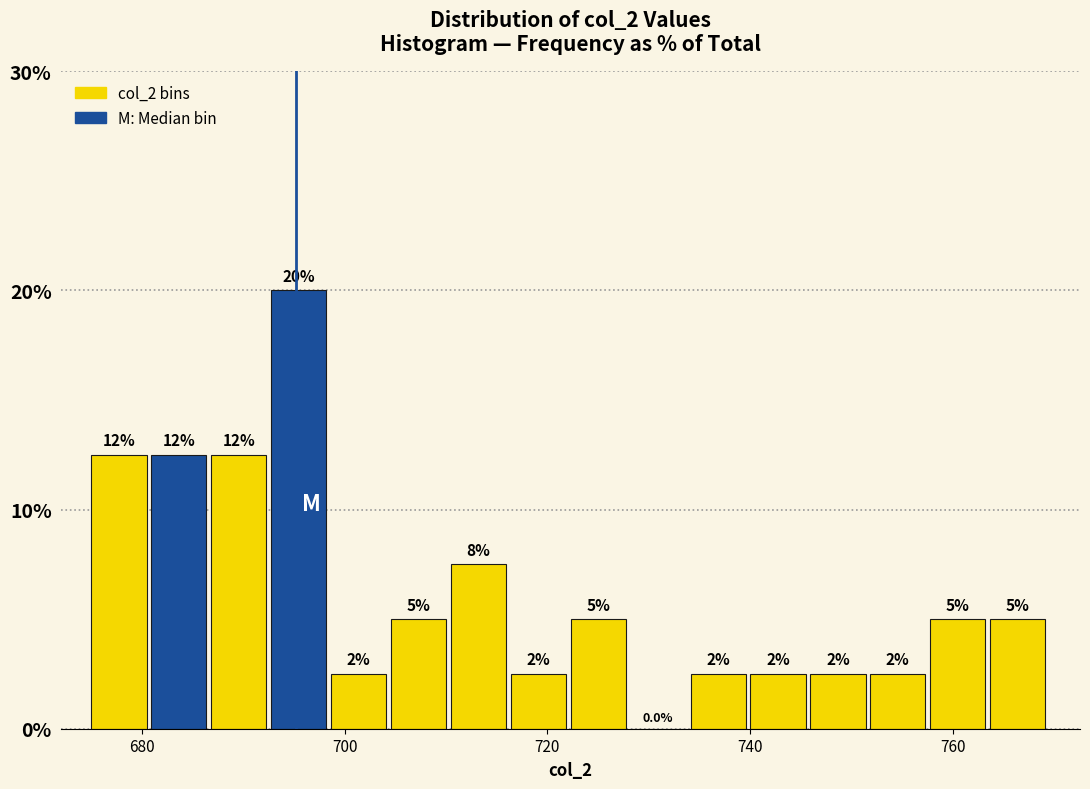

Read against the x-axis, roughly where is the centre of the tallest bar?

696